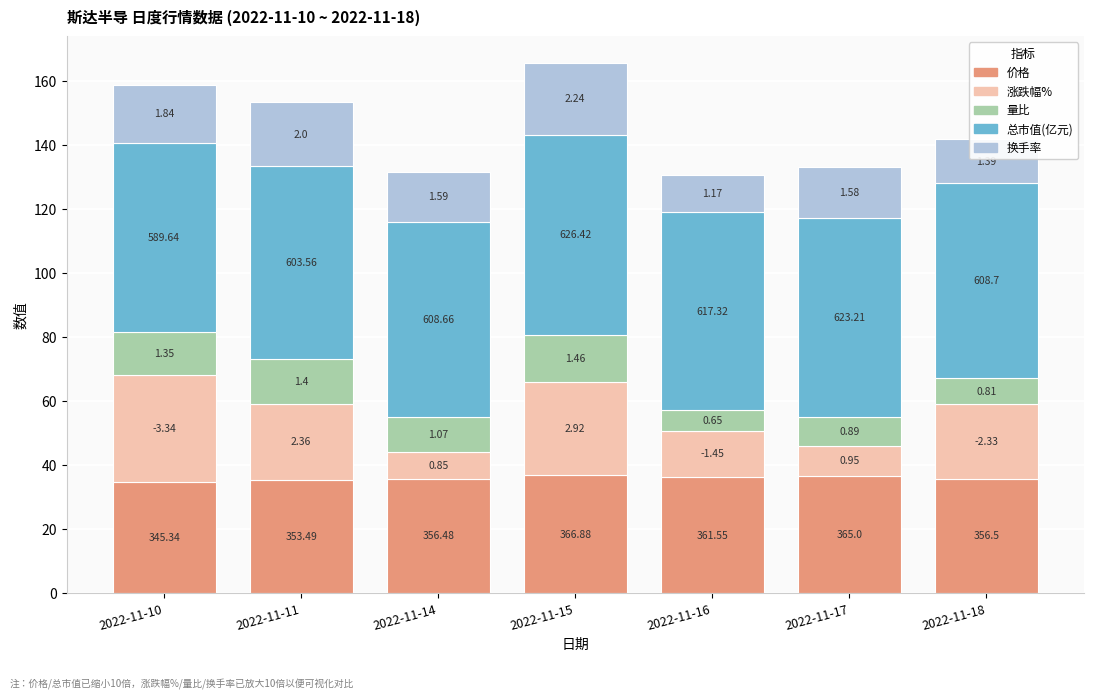

How many bars are there in total?

7